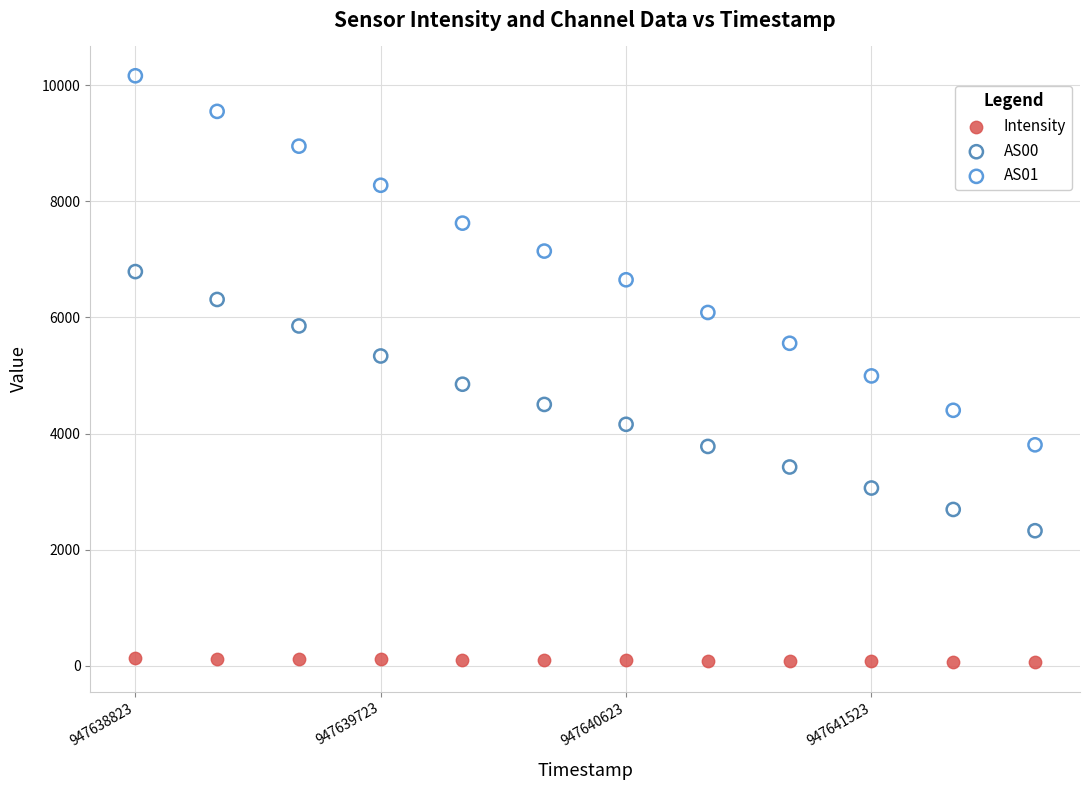

Which series contains the lowest Y value?

Intensity